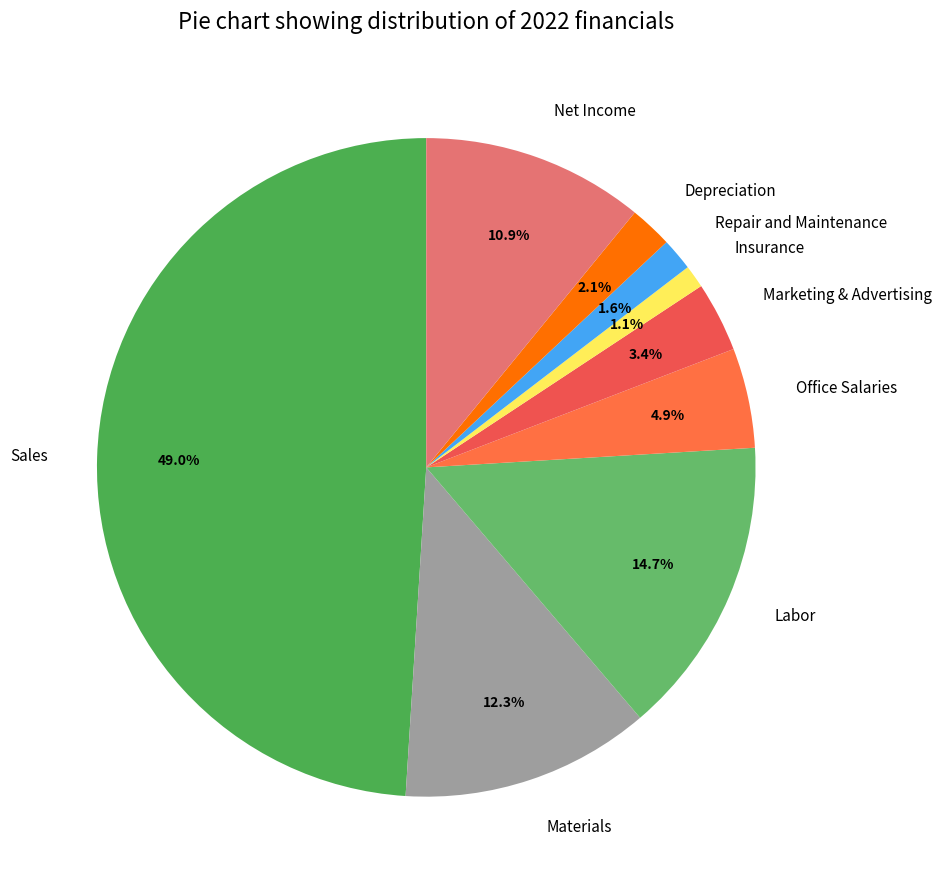

How much of the chart is everything except Repair and Maintenance?

98.4%